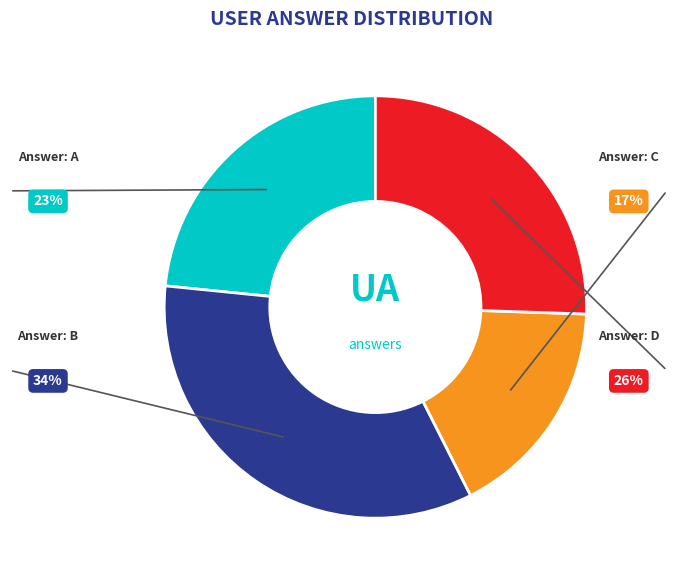

Count the number of slices in the pie.

4